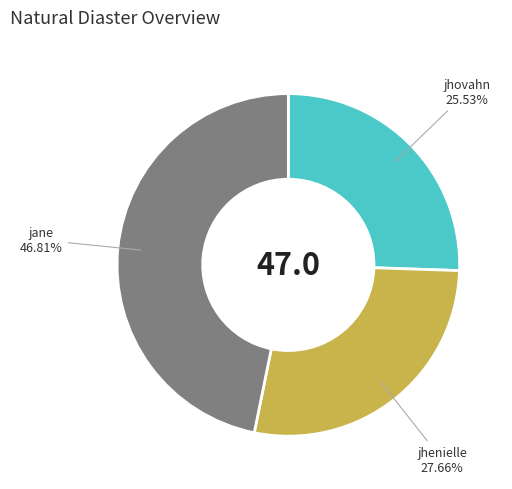

Is there a majority slice in this chart?

No